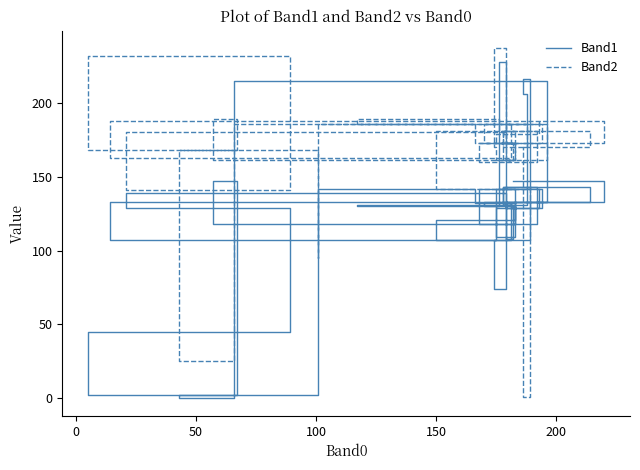

Which series has the largest total across all categories?

Band2